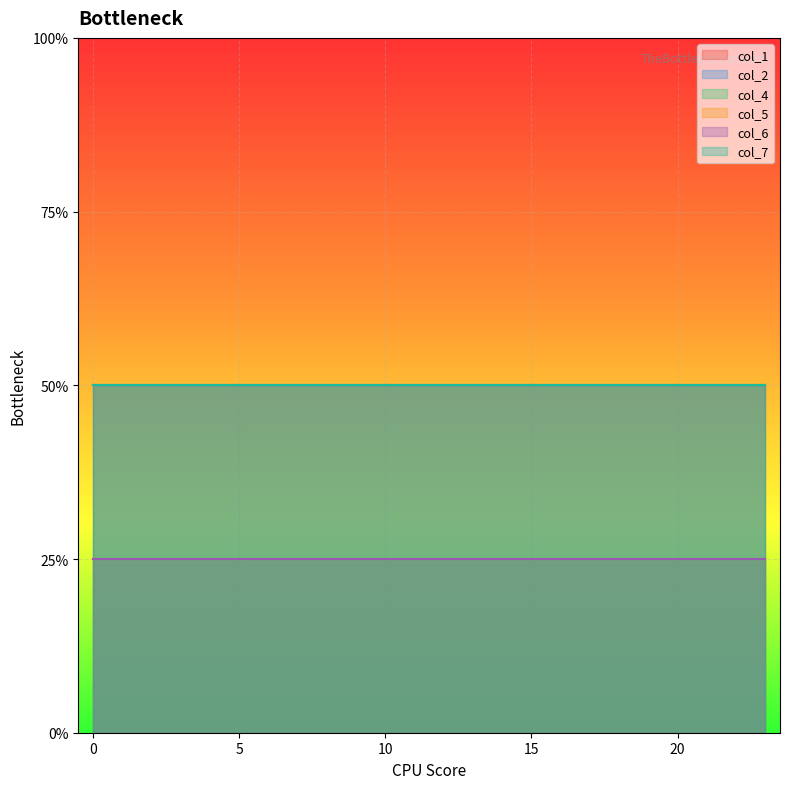

List the series in order of their peak value, highest first.

col_1, col_2, col_7, col_4, col_5, col_6